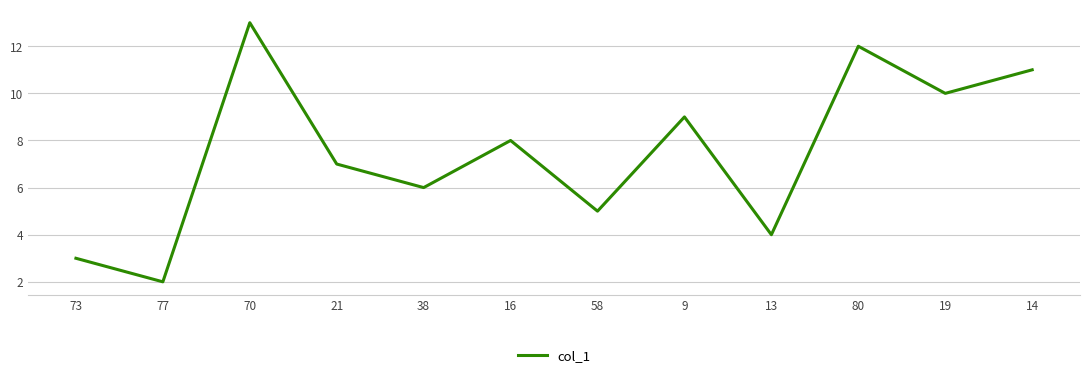

What value does the data have at 70, to the nearest 10?

10